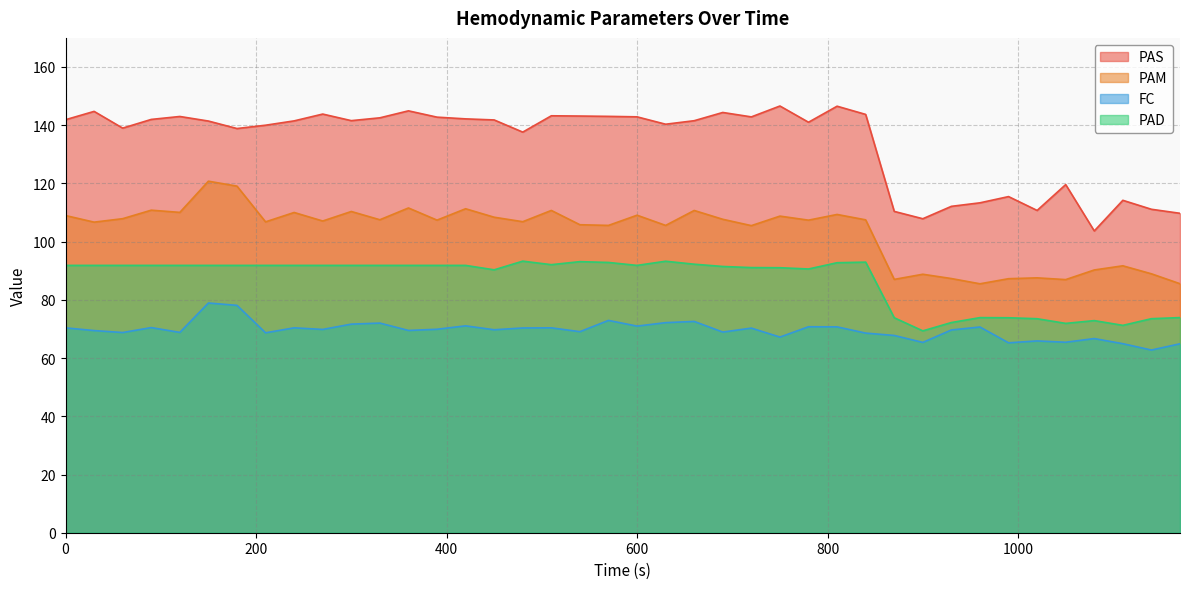

How many values in the PAM series exceed 107?

22